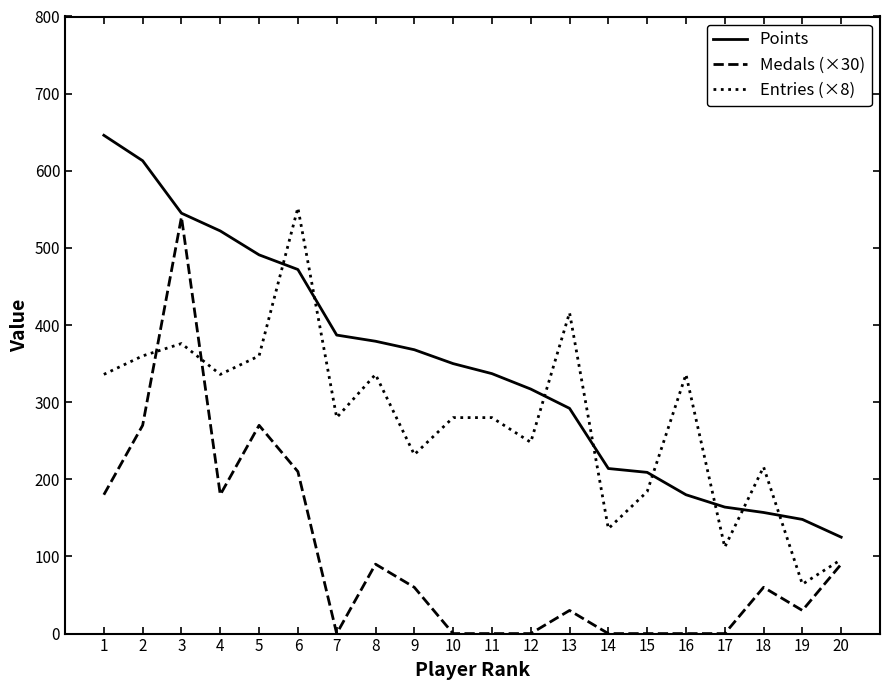

What is the minimum value for Entries (×8)?

64